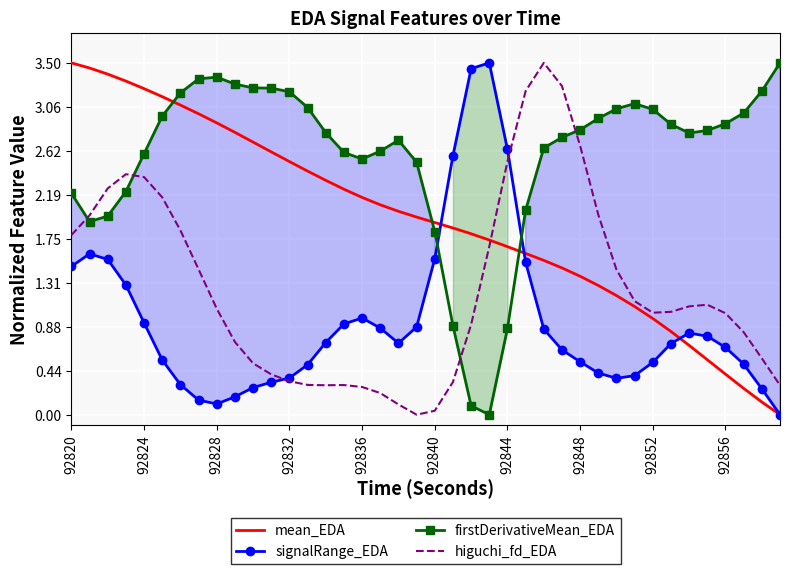

True or false: firstDerivativeMean_EDA and higuchi_fd_EDA cross at least once.

True